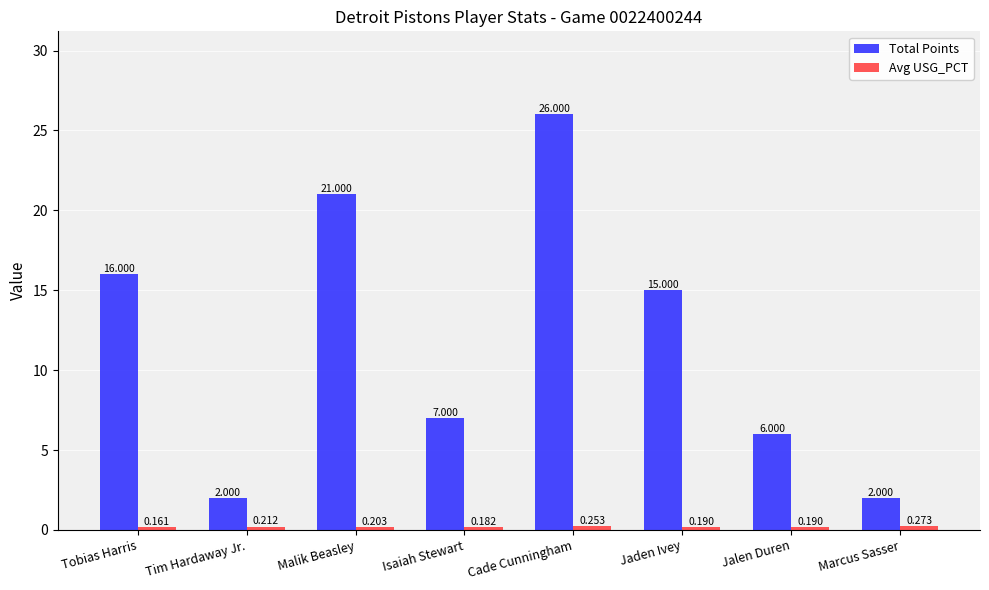

What is the average value of the Total Points series?

11.9